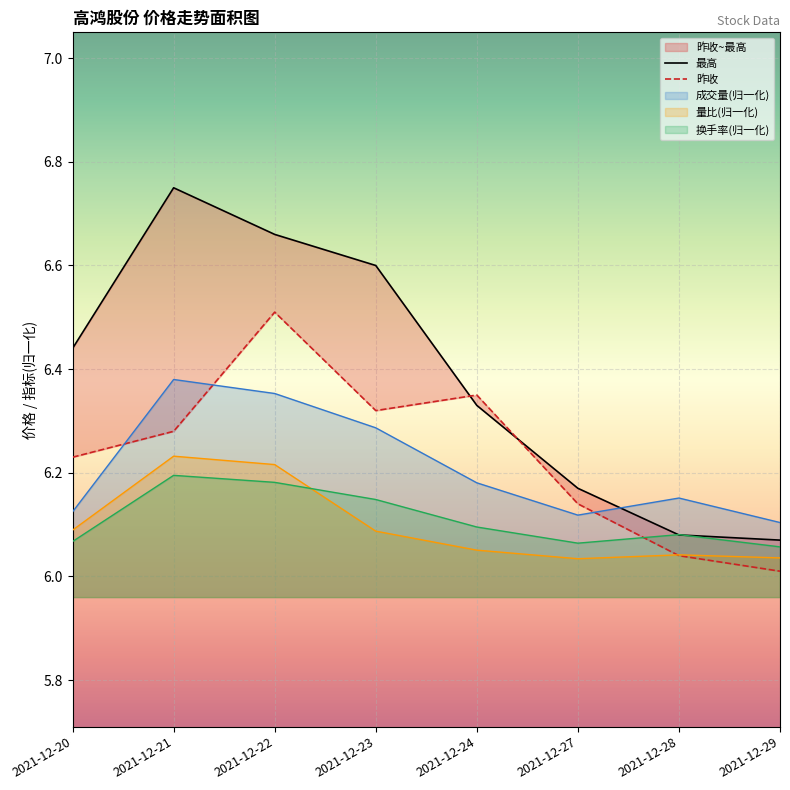

What is the difference between the second highest and second lowest values in the 最高 series?

0.6